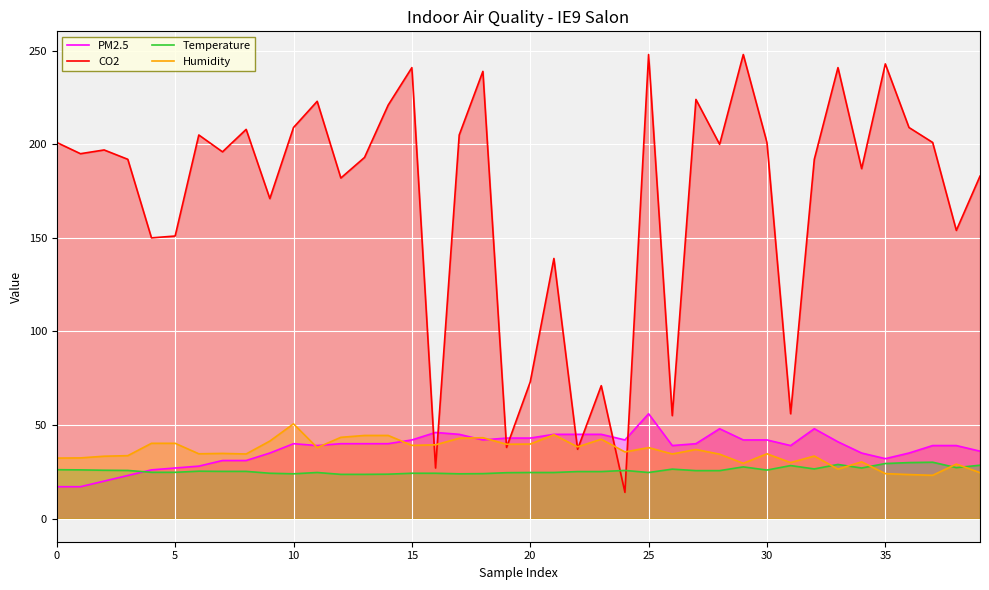

Which series has the largest total across all categories?

CO2